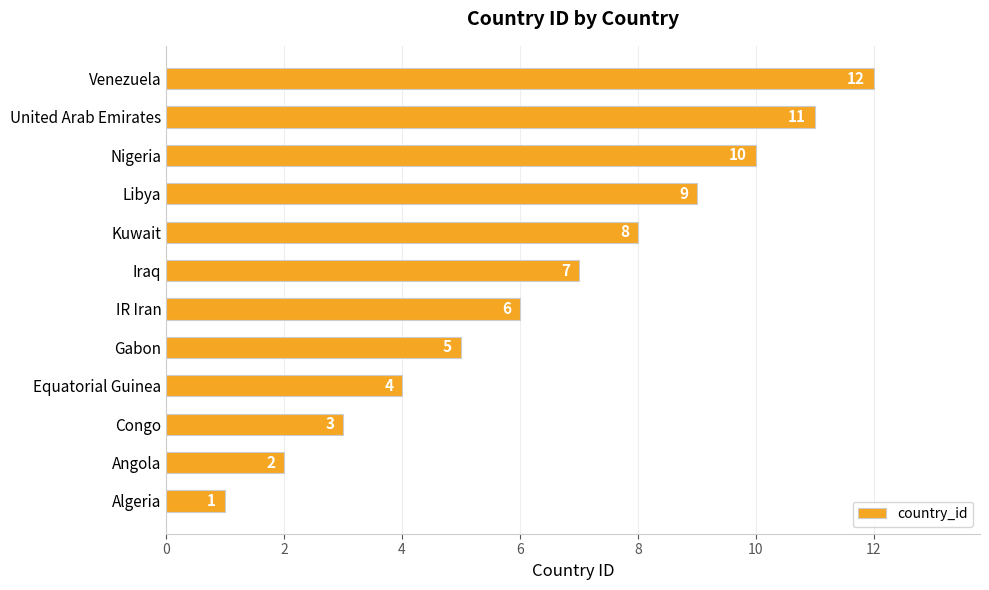

How many bars are there in total?

12